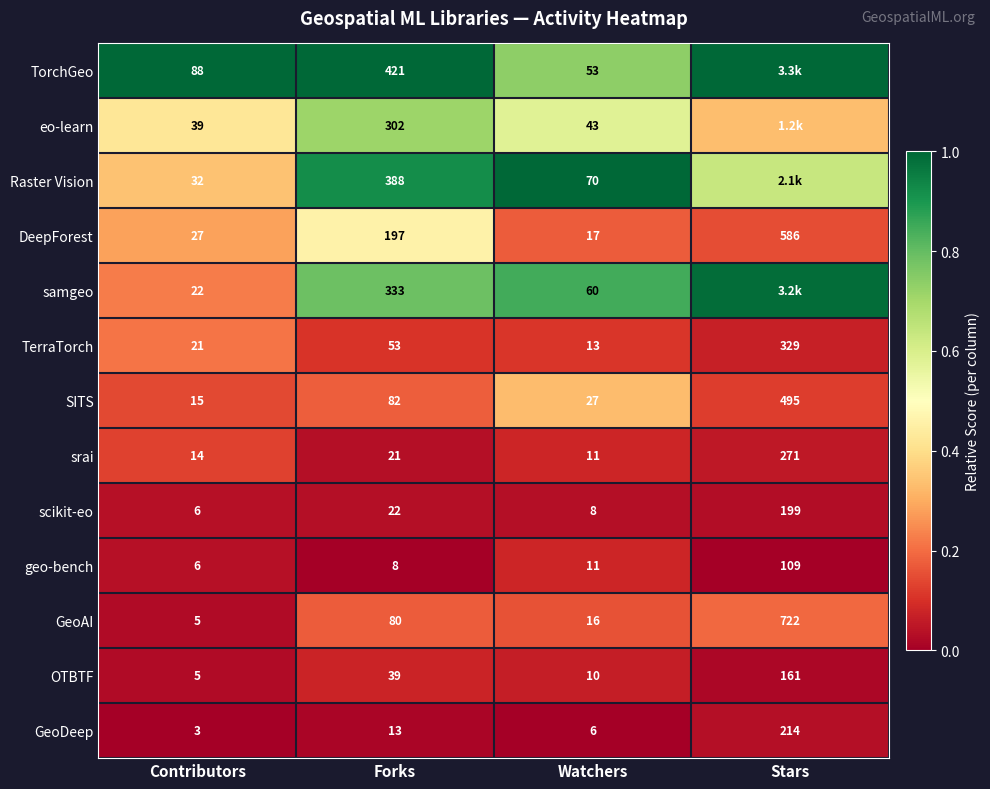

What is the total value across all series at Contributors?

283.0